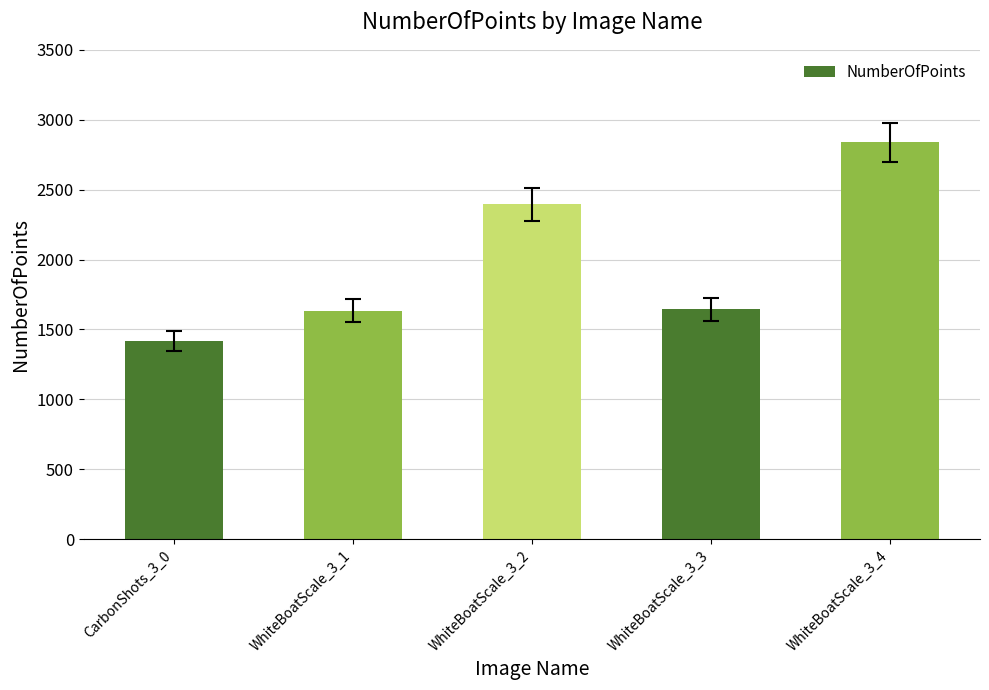

What is the change in value from WhiteBoatScale_3_1 to WhiteBoatScale_3_4?

+1204